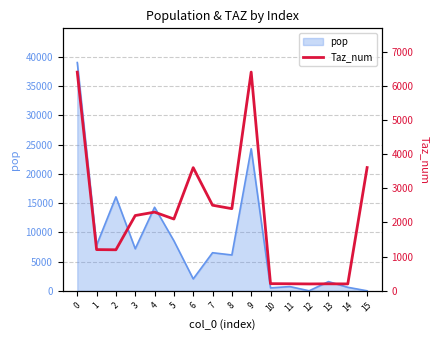

How many points are lower than both their immediate neighbors (excluding endpoints)?

5